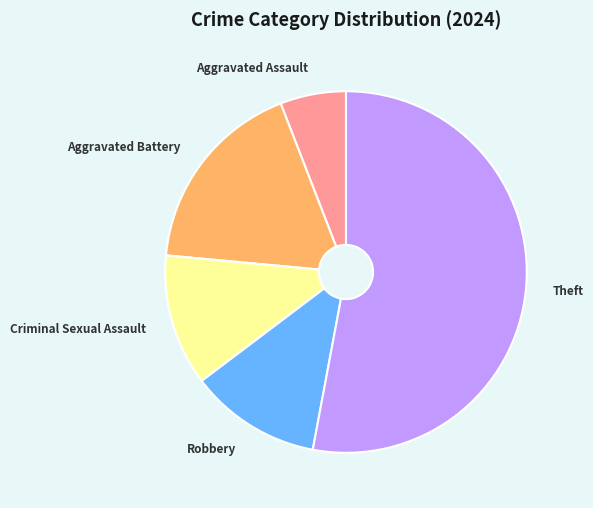

Which category accounts for the majority?

Theft